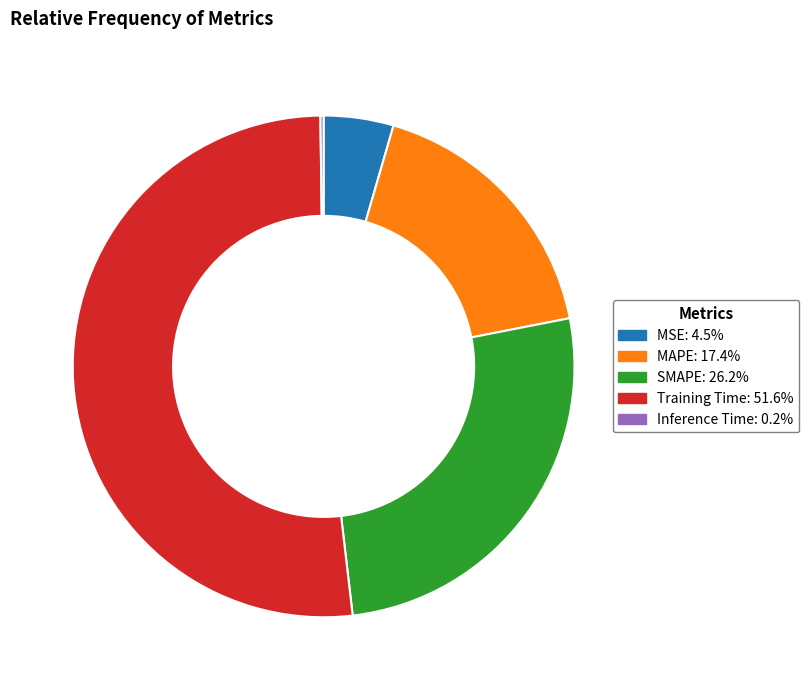

What is the ratio of the value at SMAPE: 26.2% to the value at Training Time: 51.6%?

0.5